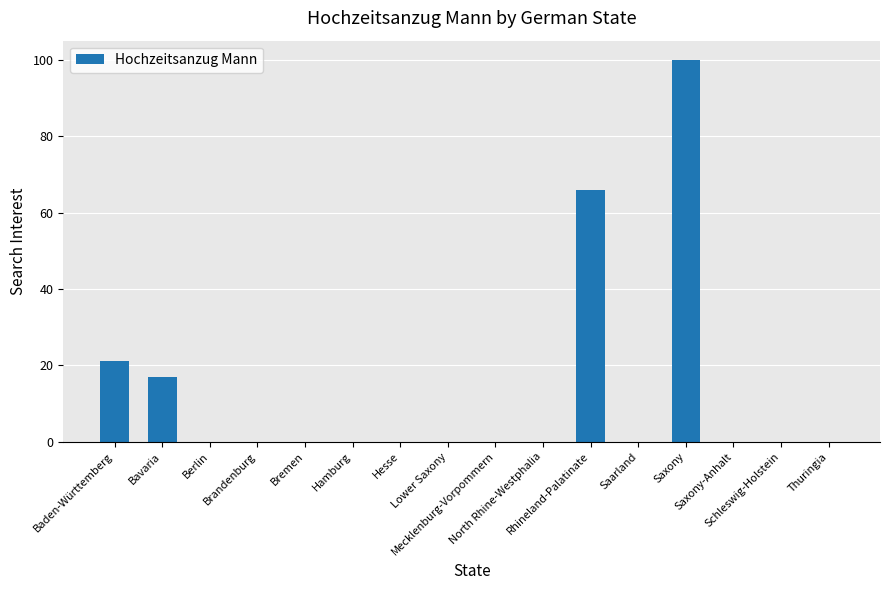

What is the greatest value displayed?

100